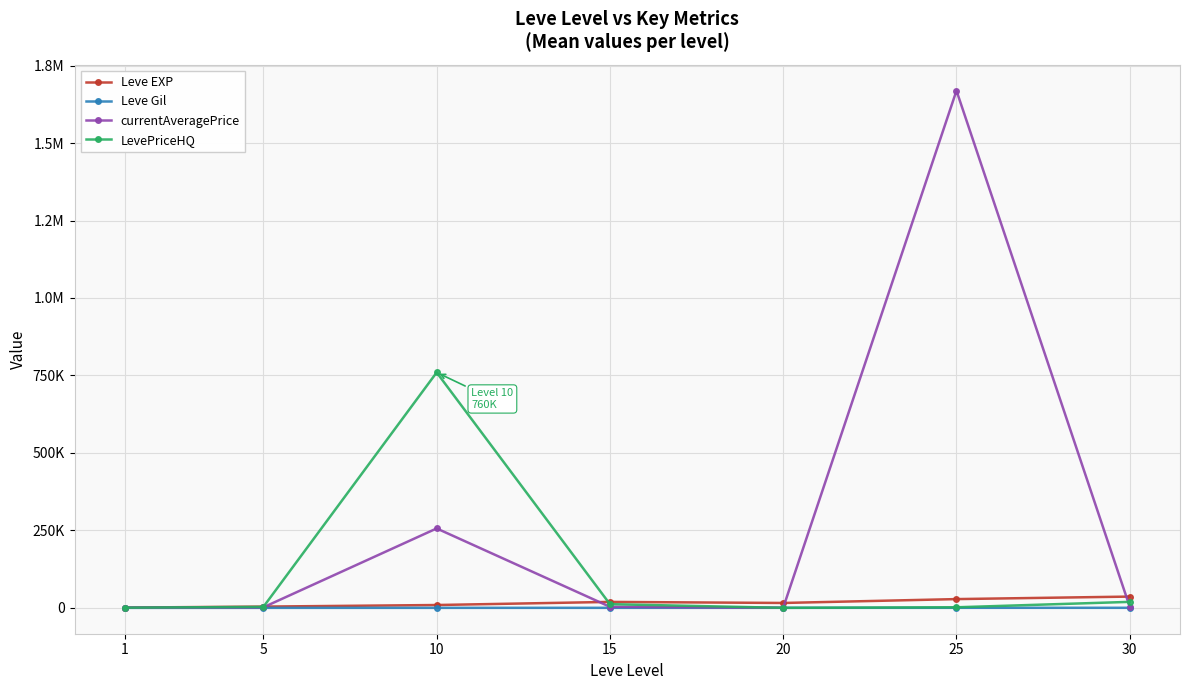

The value of Leve EXP at 20 is 15918.0. True or false?

True